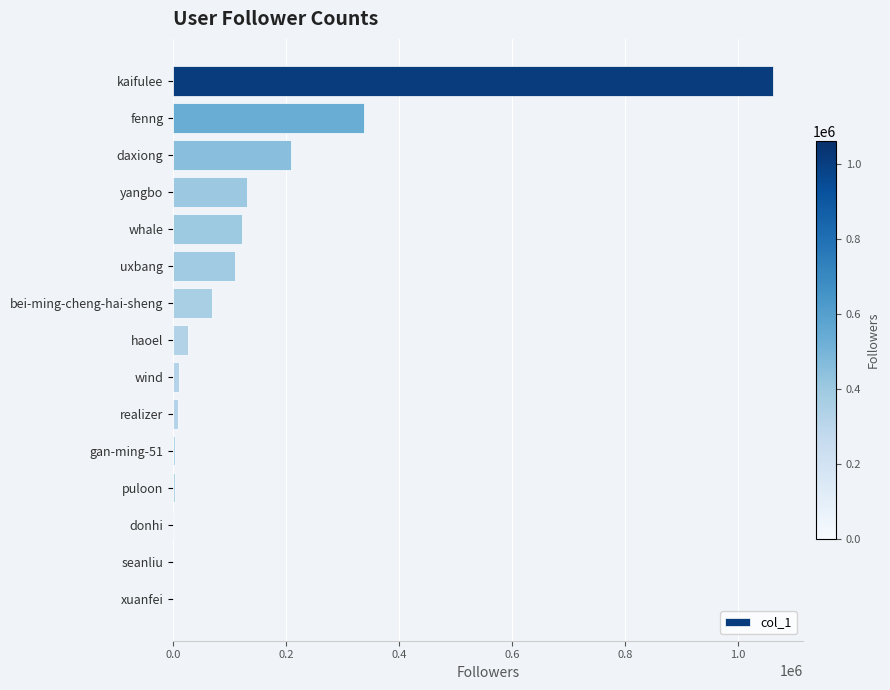

What is the sum of all values?

2096692